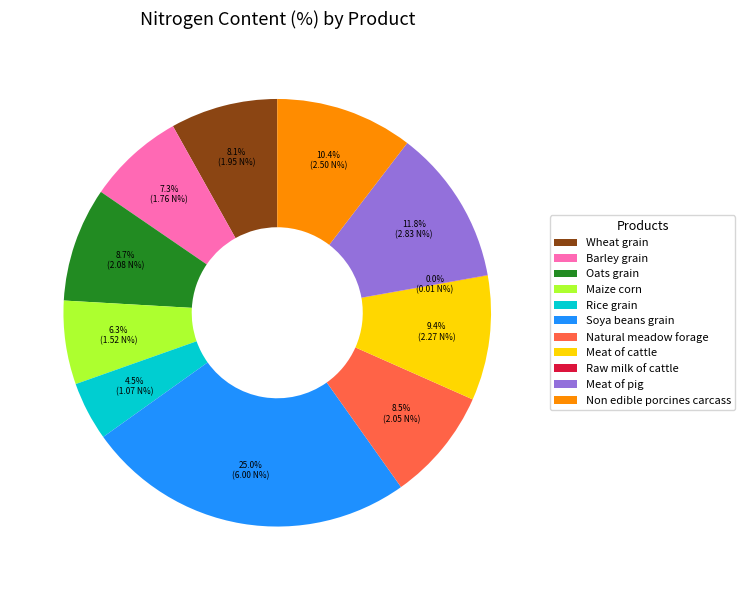

Is it true that Meat of pig is 22% of the pie?

False